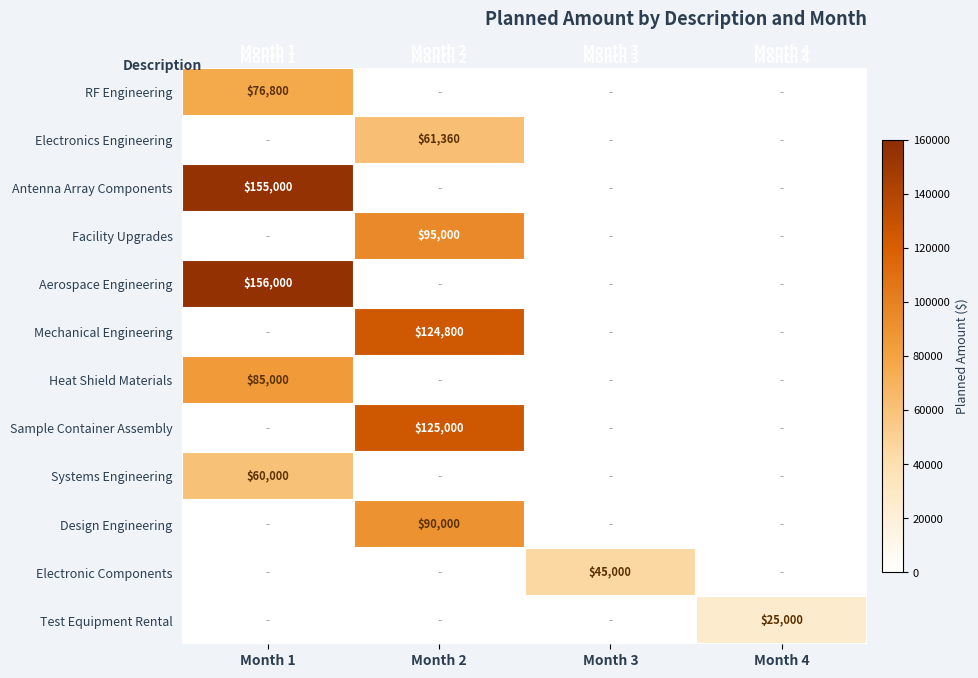

What is the total value across all series at Month 4?

25000